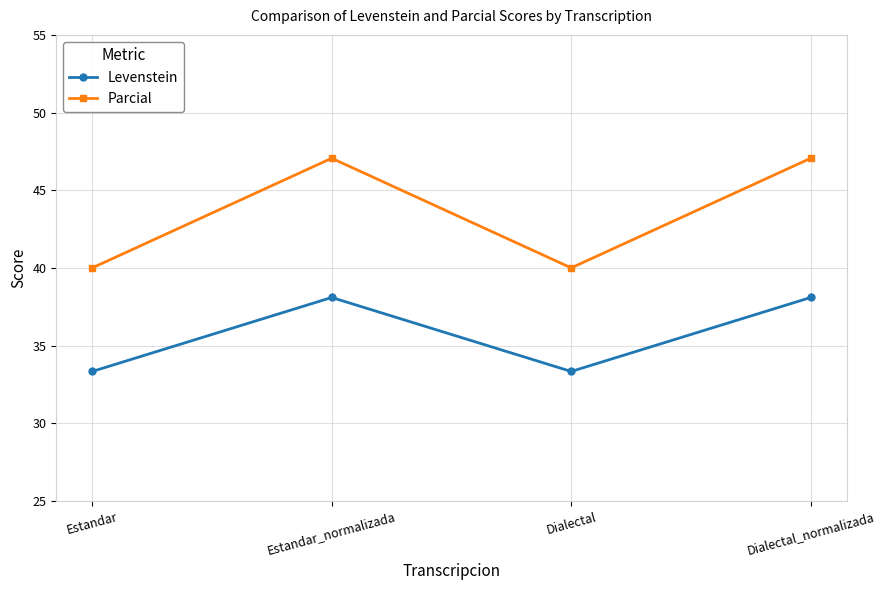

Is the value of Parcial at Estandar_normalizada greater than the value of Levenstein at Estandar_normalizada?

Yes